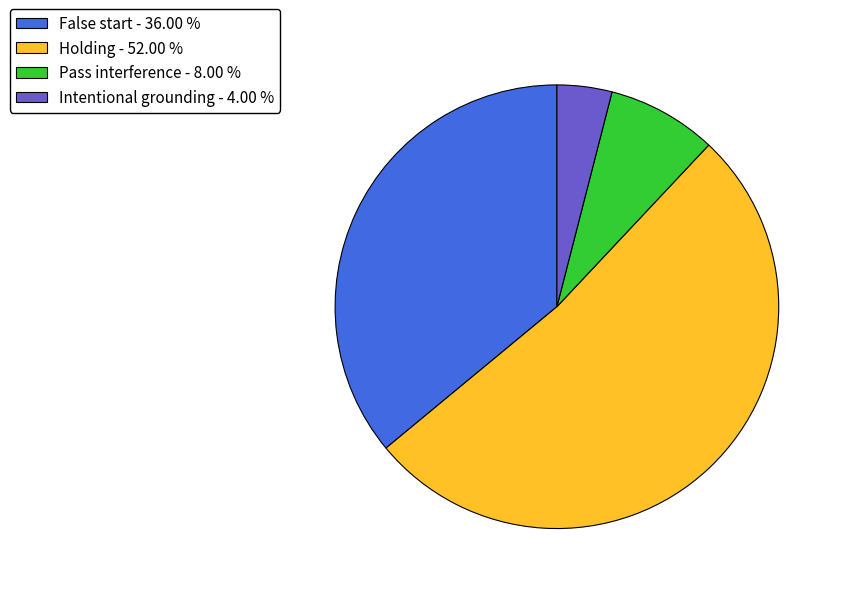

What is the ratio of the value at Holding to the value at Pass interference?

6.5